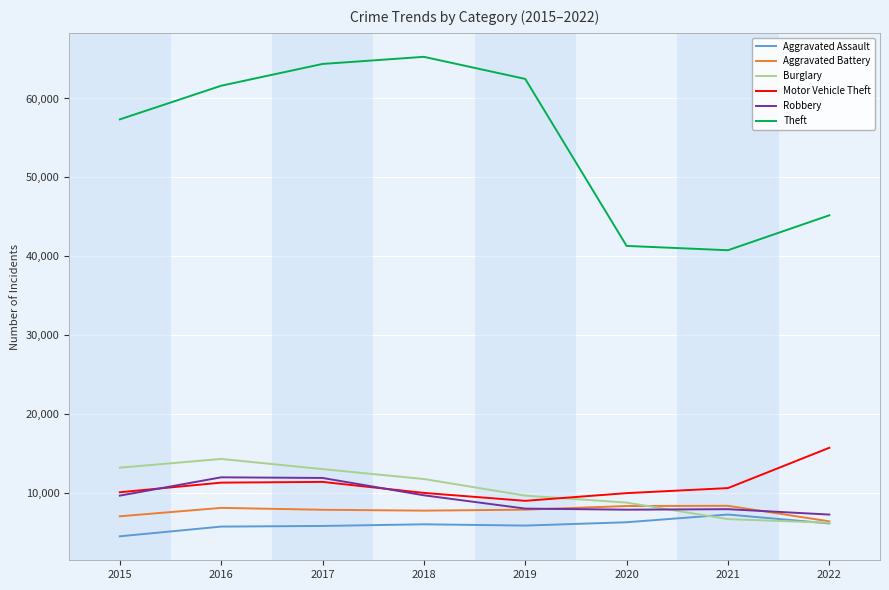

Is the value of Robbery at 2018 greater than the value of Aggravated Assault at 2020?

Yes